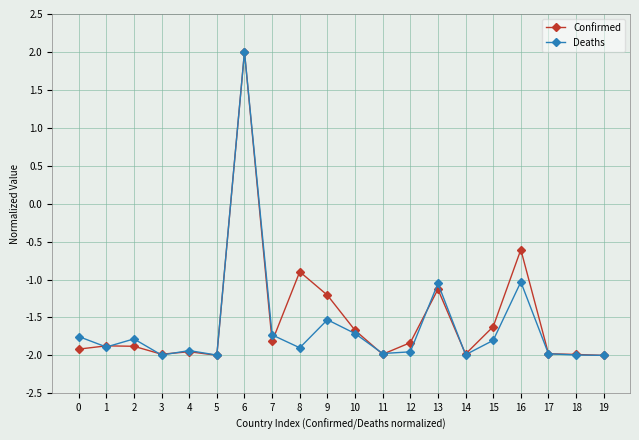

Where is the first local minimum for Deaths?

1